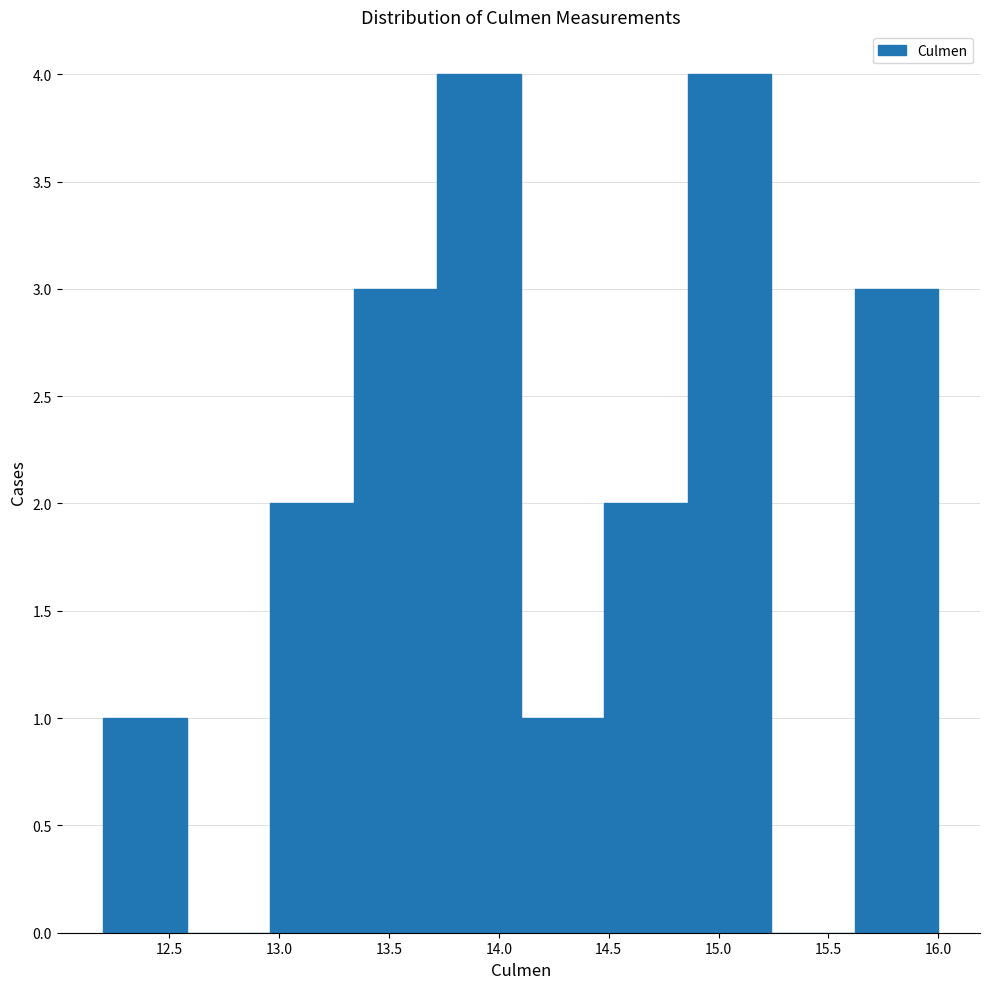

Reading left to right, transcribe this chart: for each bar, give the range it covers on the x-axis and its height. Neither the bar edges nor the heights are printed on the chart, so give them approximately, as read against the axes.

12.20 to 12.58: 1
12.58 to 12.96: 0
12.96 to 13.34: 2
13.34 to 13.72: 3
13.72 to 14.10: 4
14.10 to 14.48: 1
14.48 to 14.86: 2
14.86 to 15.24: 4
15.24 to 15.62: 0
15.62 to 16.00: 3